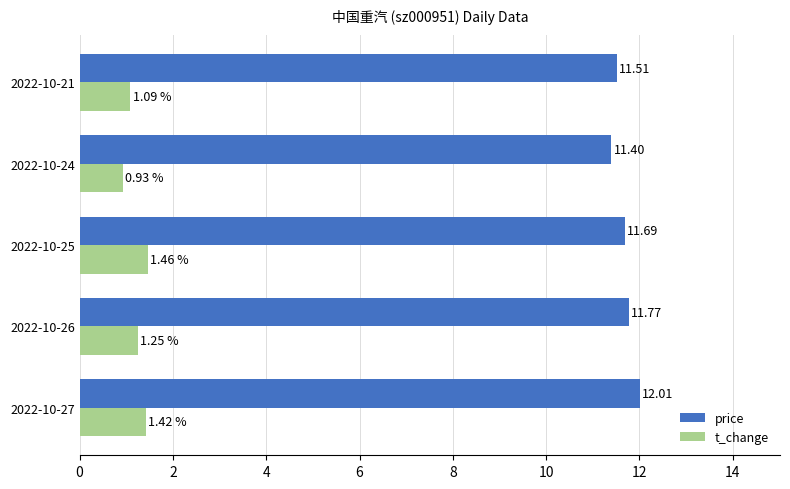

What is the sum of all price values?

58.4